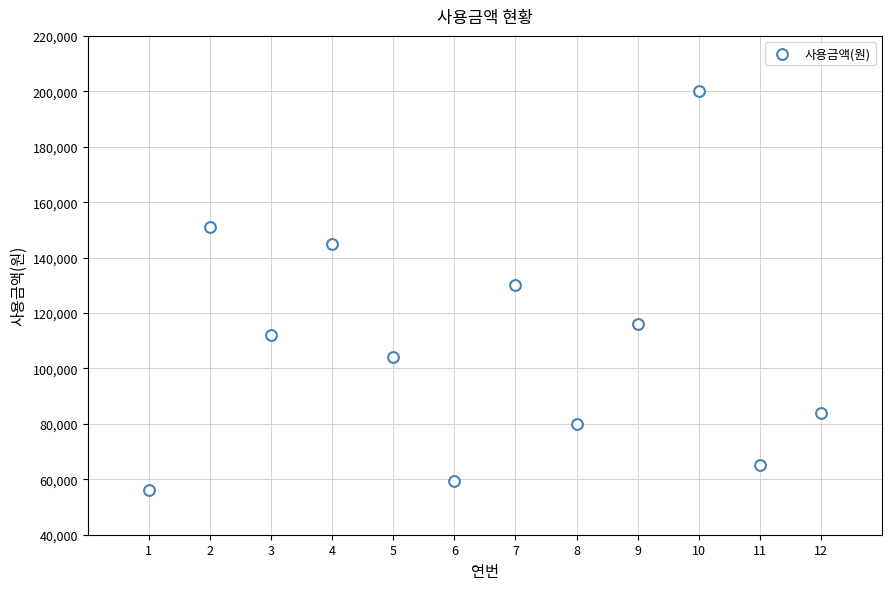

What is the average Y value?

108542